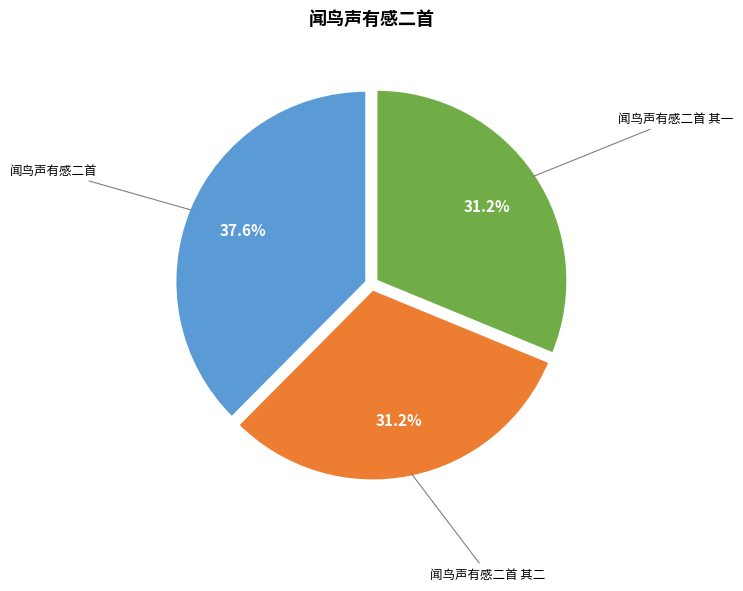

To the nearest percent, what is the average slice percentage?

33%